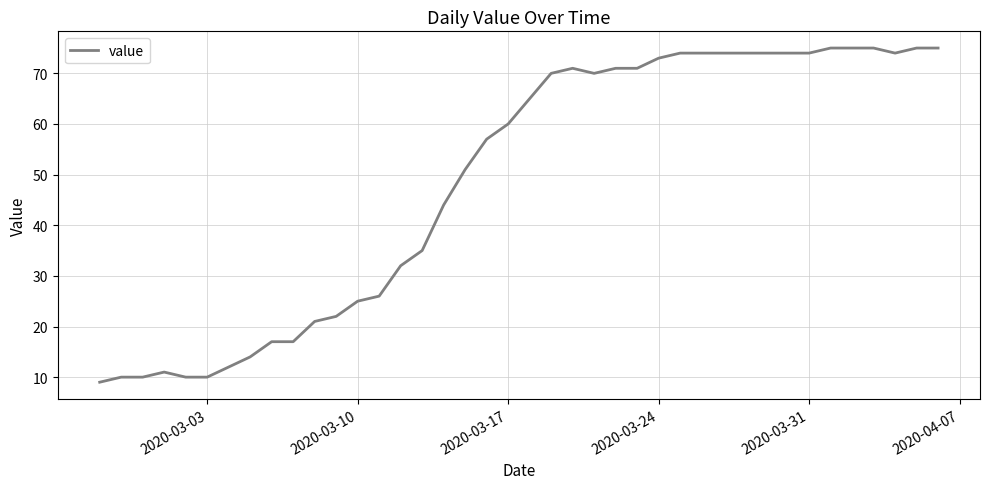

What is the smallest value displayed?

9